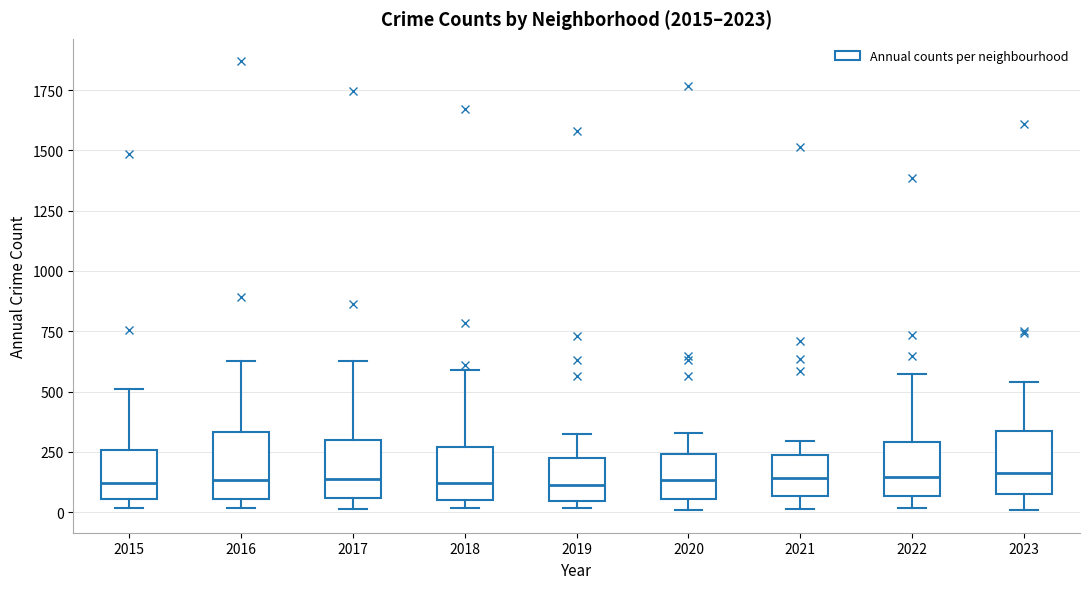

Reading left to right, transcribe this box plot: for each box, give where its median line is, the range the box spans, and where its two whiskers end, as read against the y-axis. The values are not printed on the chart, so give them approximately, as read against the axis.

2015: median 100, box 50 to 250, whiskers 0 to 500
2016: median 150, box 50 to 350, whiskers 0 to 650
2017: median 150, box 50 to 300, whiskers 0 to 650
2018: median 100, box 50 to 250, whiskers 0 to 600
2019: median 100, box 50 to 250, whiskers 0 to 300
2020: median 150, box 50 to 250, whiskers 0 to 350
2021: median 150, box 50 to 250, whiskers 0 to 300
2022: median 150, box 50 to 300, whiskers 0 to 550
2023: median 150, box 100 to 350, whiskers 0 to 550